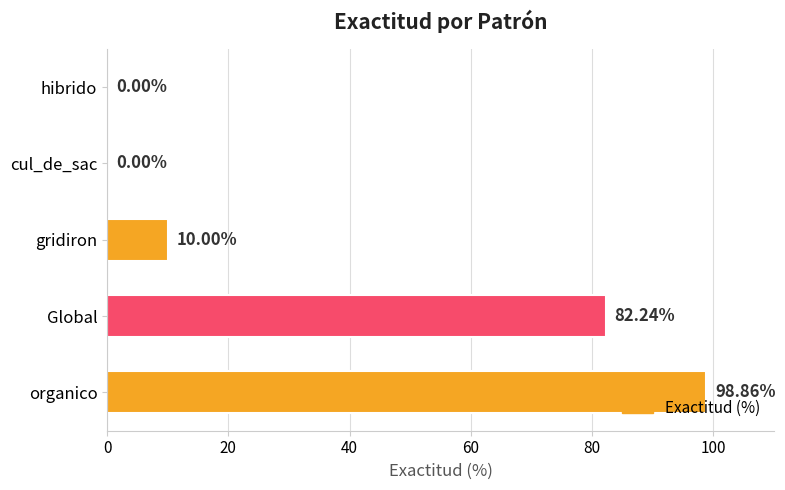

Are the bars horizontal?

Yes